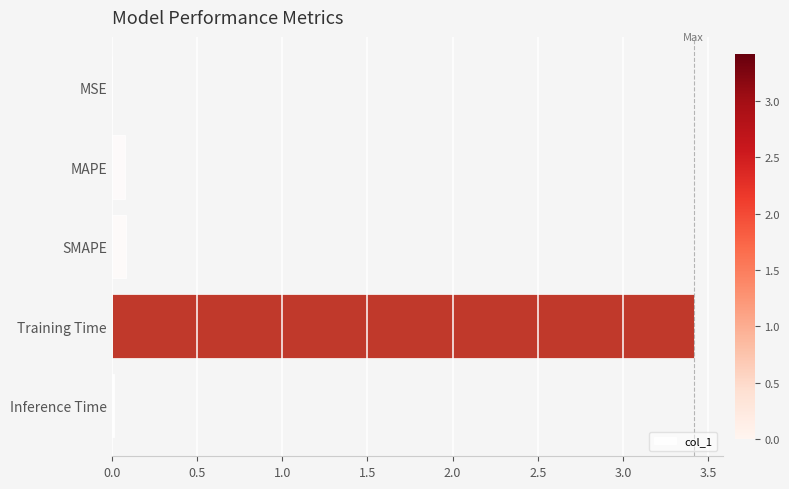

What is the greatest value displayed?

3.4